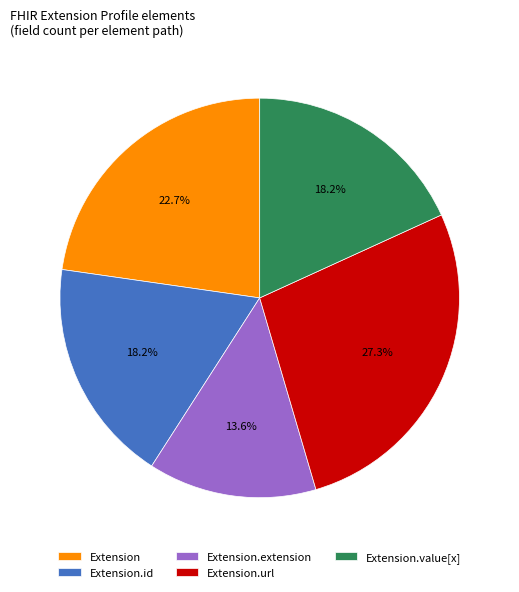

Count the number of slices in the pie.

5